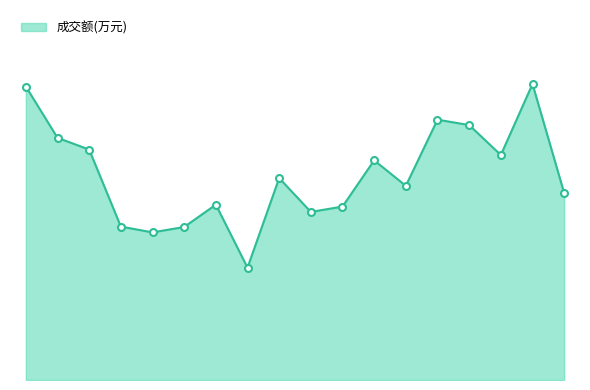

Does the chart have visible grid lines?

No